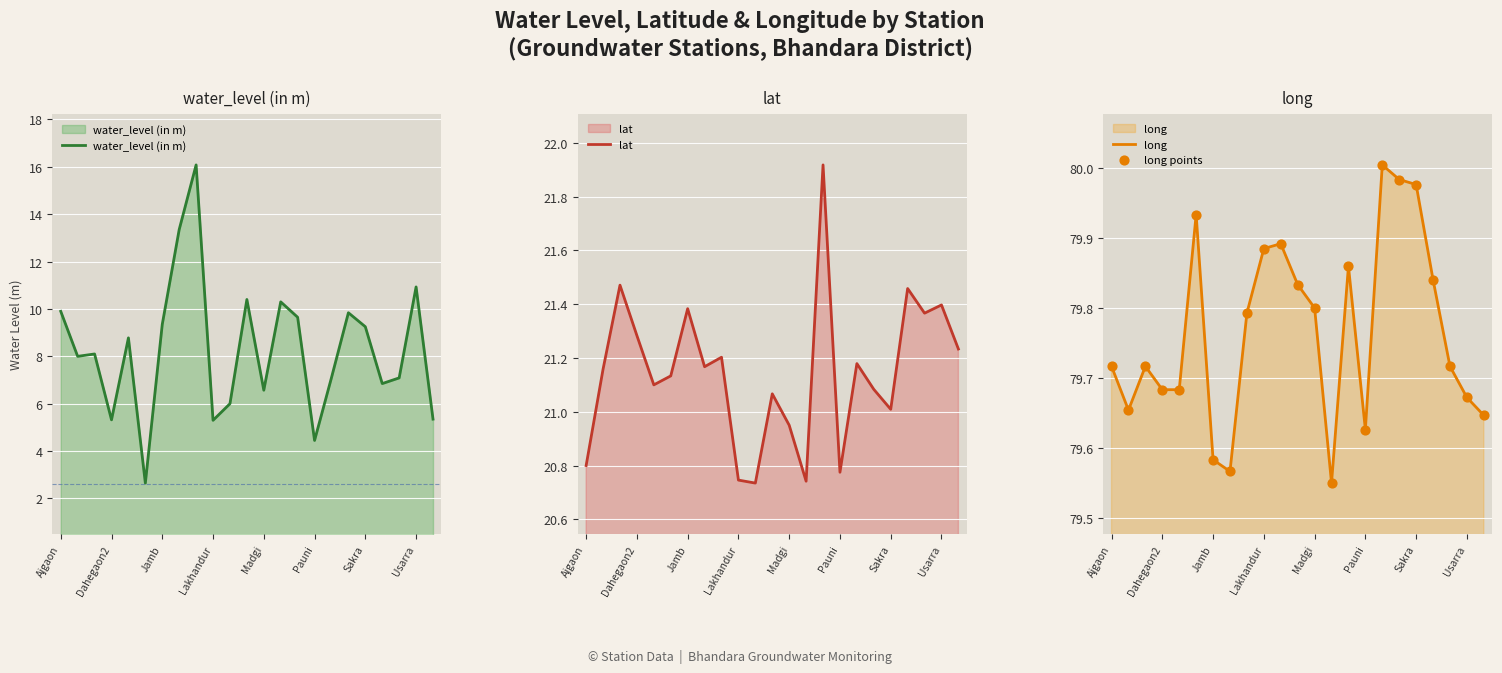

Which series contains the highest Y value?

long